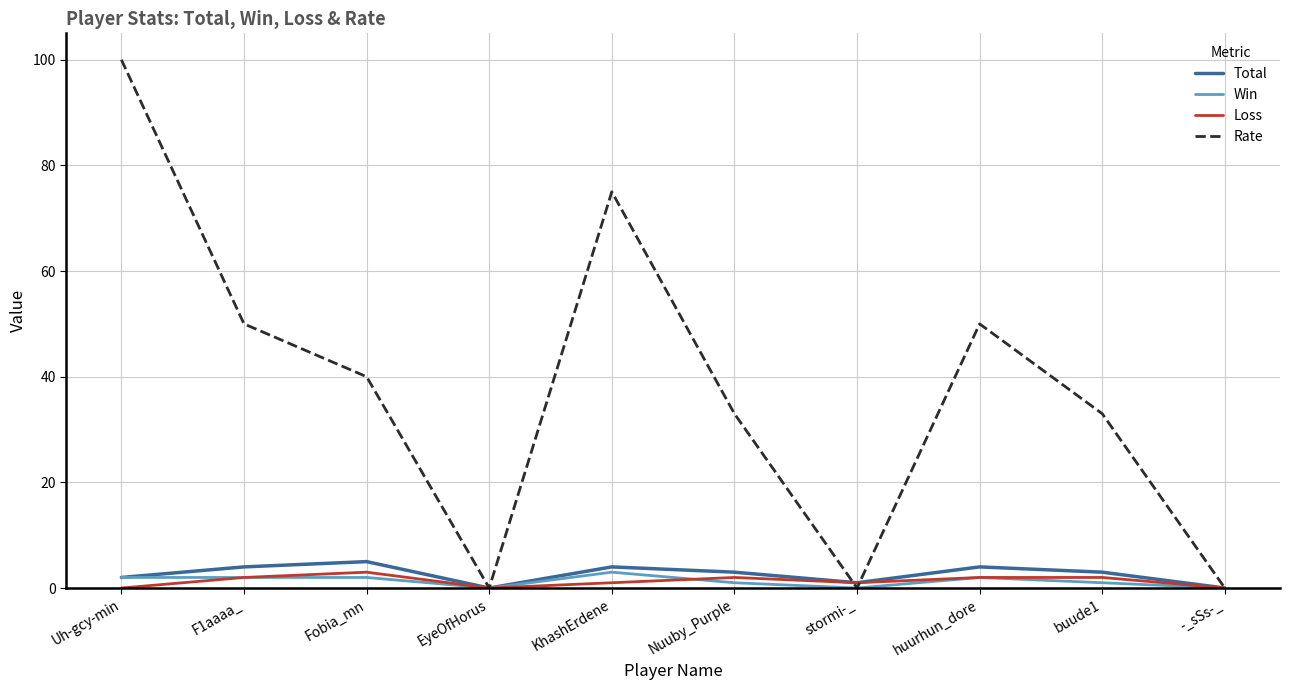

Which series changed the most between Uh-gcy-min and EyeOfHorus?

Rate